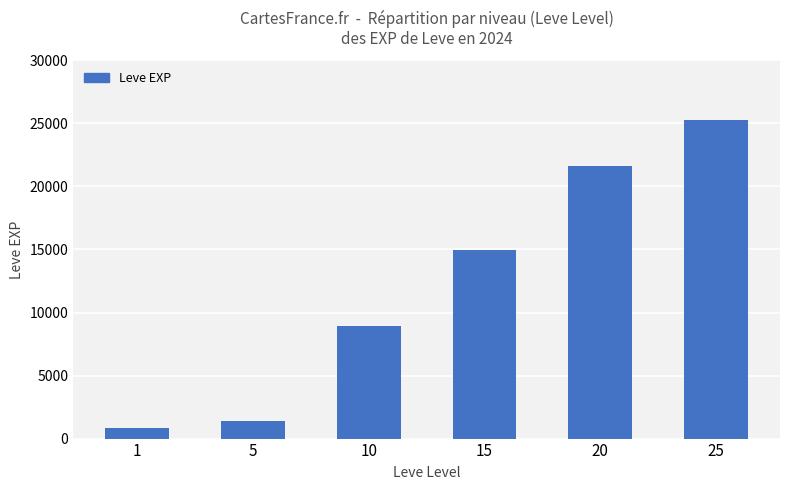

What is the change in value from 10 to 15?

+5990